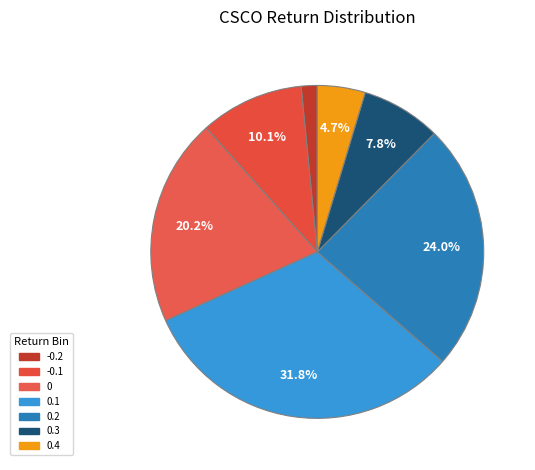

To the nearest percent, what is the combined percentage of 0.2 and 0?

44%